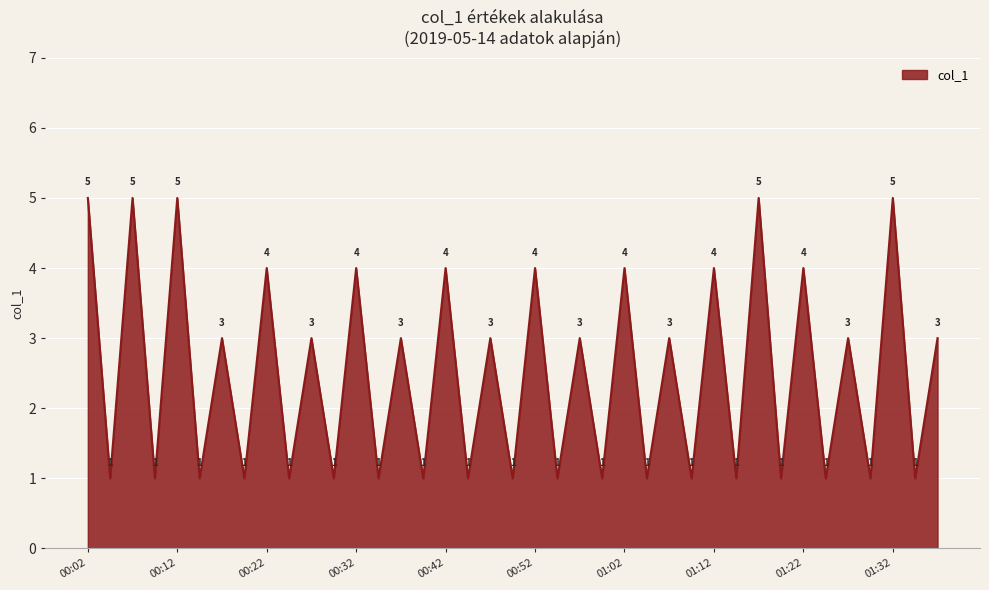

How many lines are shown in the chart?

1